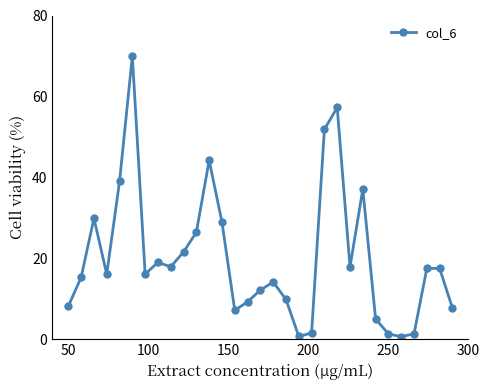

How many lines are shown in the chart?

1